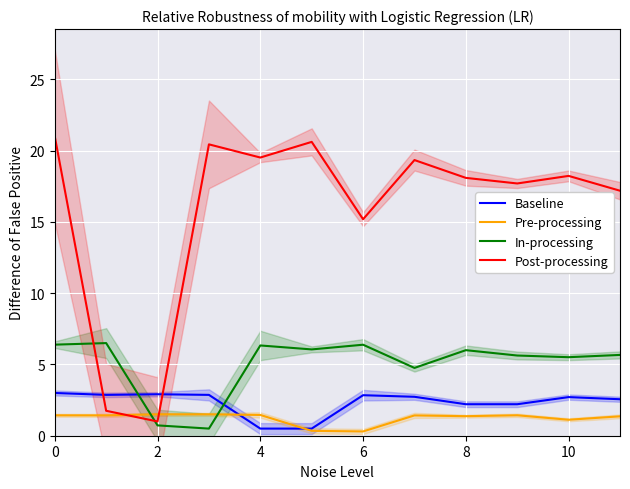

The value of Pre-processing at 0 is 1.4. True or false?

True